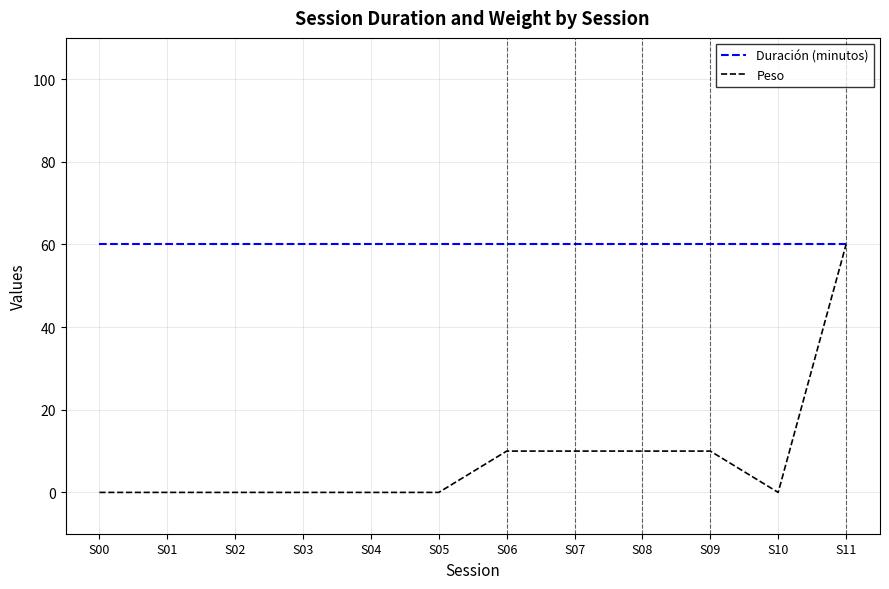

Reading right to left, list all the values displayed in this chart.

Duración (minutos): 60	60	60	60	60	60	60	60	60	60	60	60
Peso: 60	0	10	10	10	10	0	0	0	0	0	0